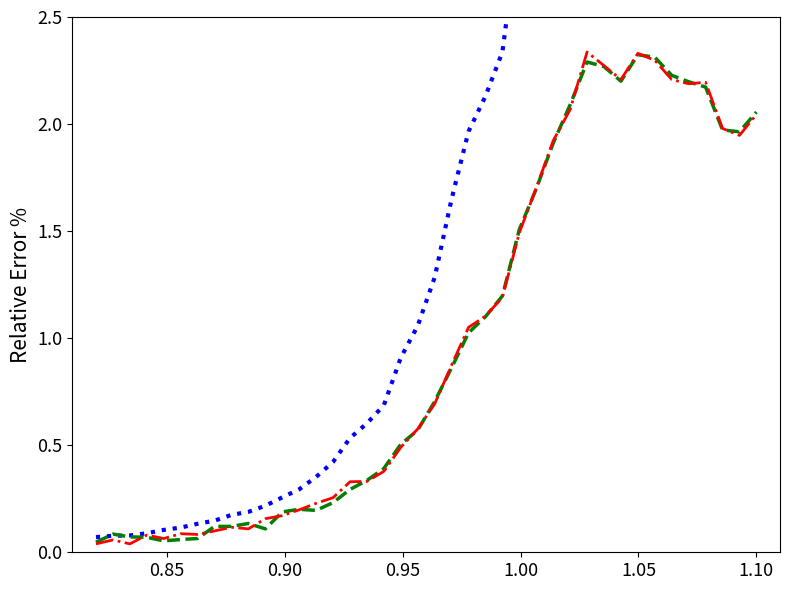

What is the average value of the value (blue) series?

2.1